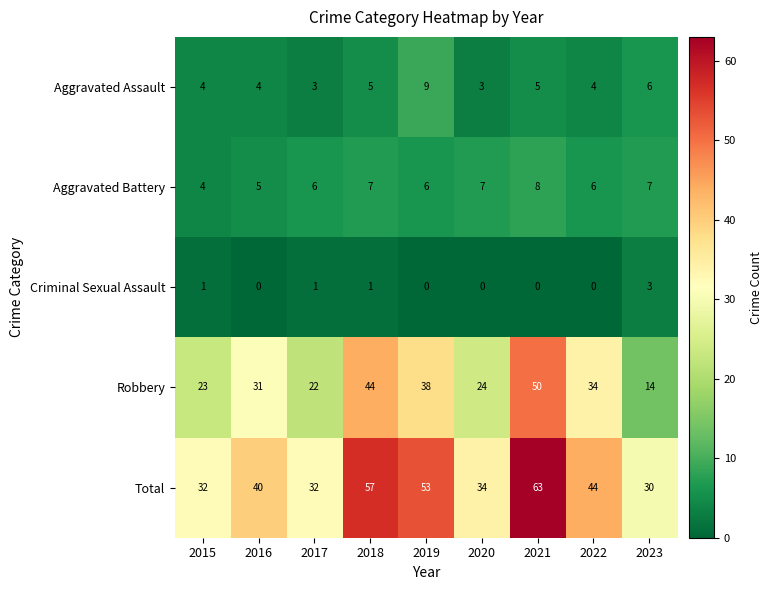

What is the sum of the Total values at 2017 and 2019?

85